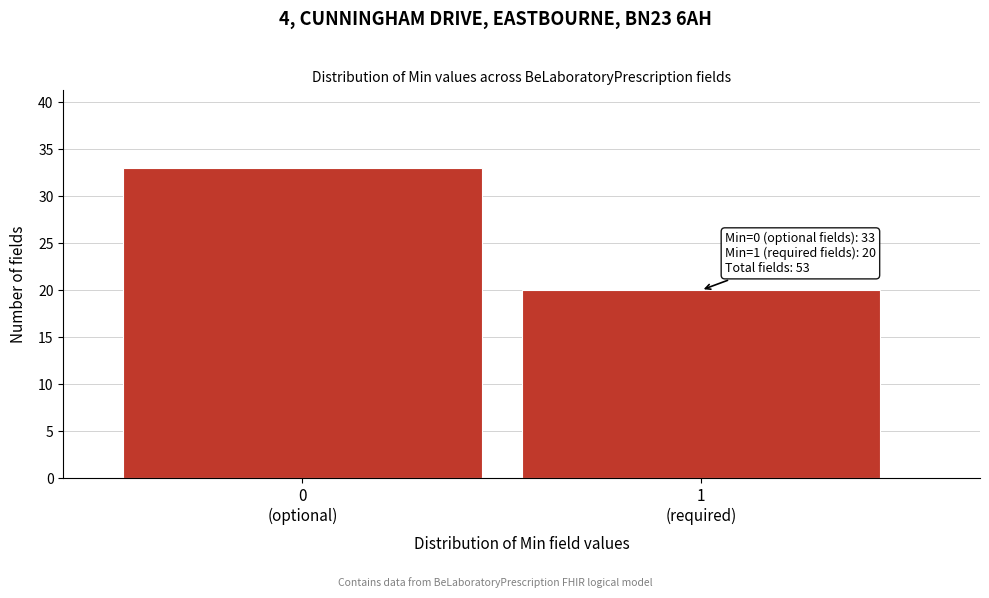

Reading right to left, transcribe all the data shown in this chart.

20	33